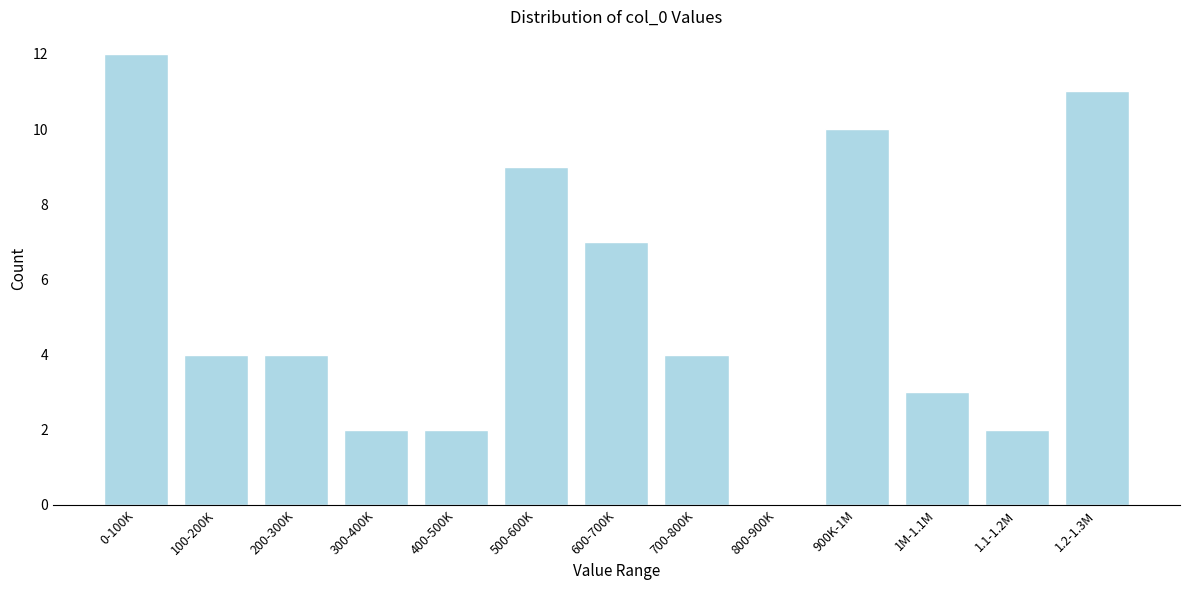

Reading left to right, extract all data points from this chart.

0-100K=12	100-200K=4	200-300K=4	300-400K=2	400-500K=2	500-600K=9	600-700K=7	700-800K=4	800-900K=0	900K-1M=10	1M-1.1M=3	1.1-1.2M=2	1.2-1.3M=11